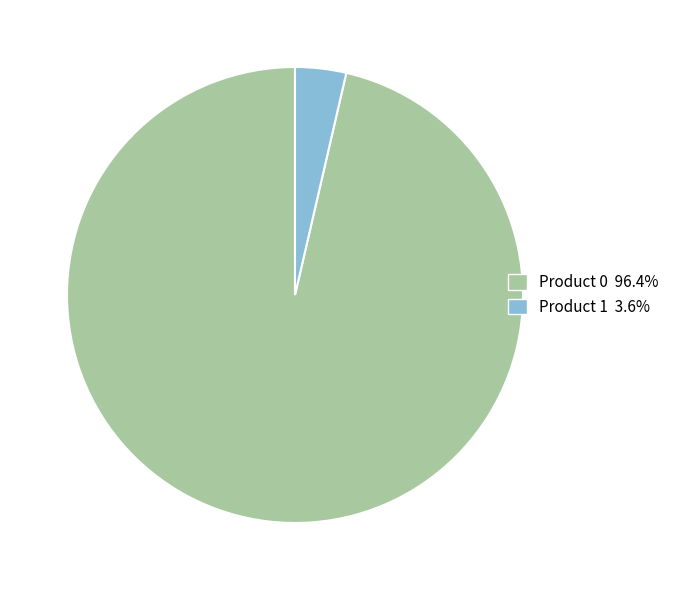

Is there a majority slice in this chart?

Yes